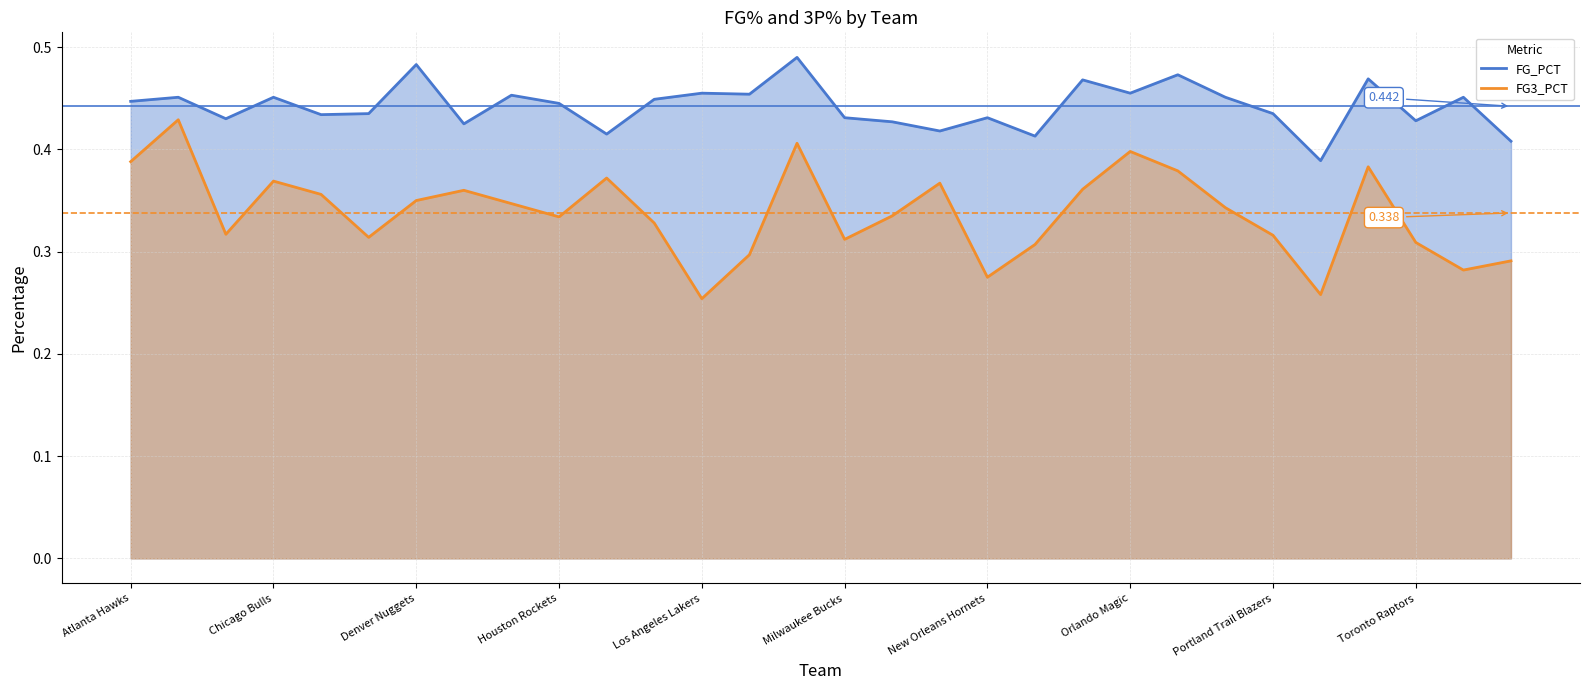

At how many categories does at least one series exceed 0?

30